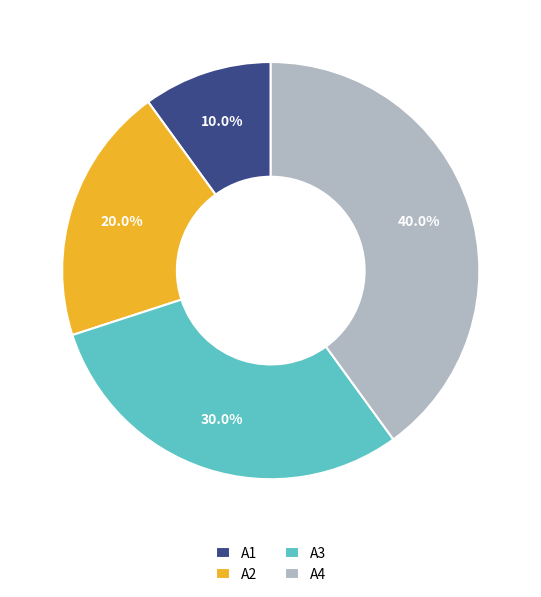

The A4 slice represents 28% of the pie. True or false?

False